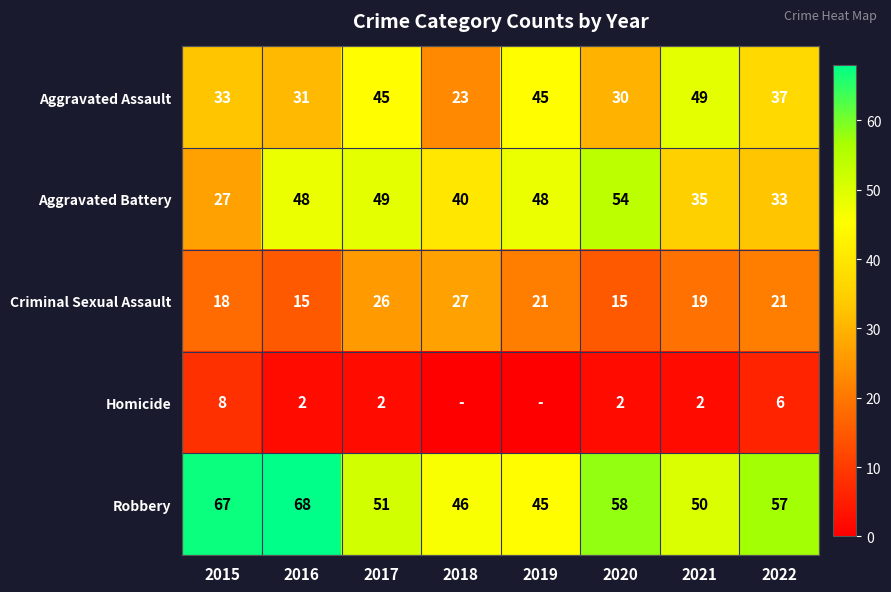

The Homicide series shows 3 at 2016. True or false?

False